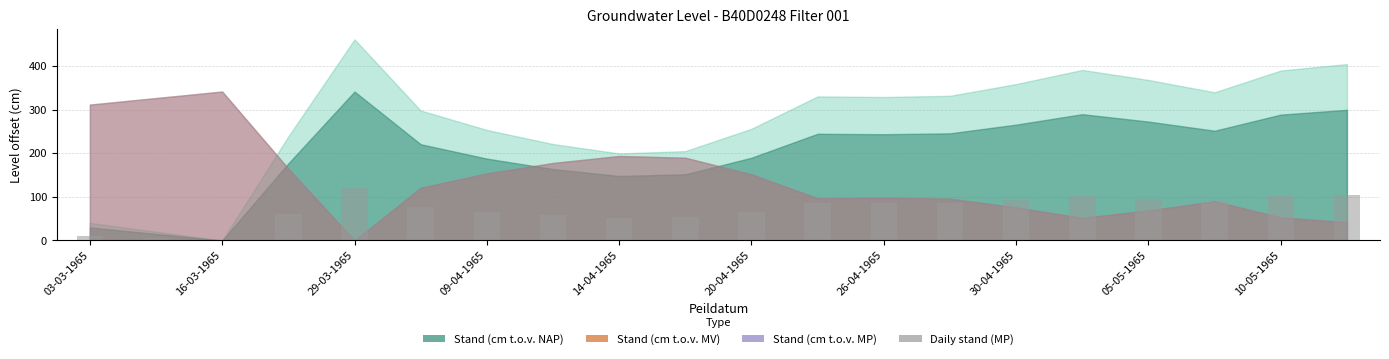

What is the sum of all values?

1411.2